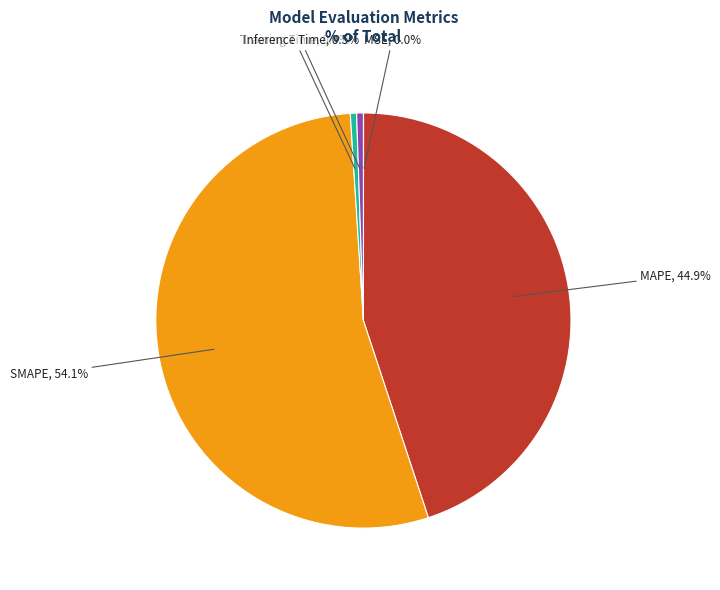

To the nearest percent, what is the difference between the MAPE and Inference Time slice percentages?

44%